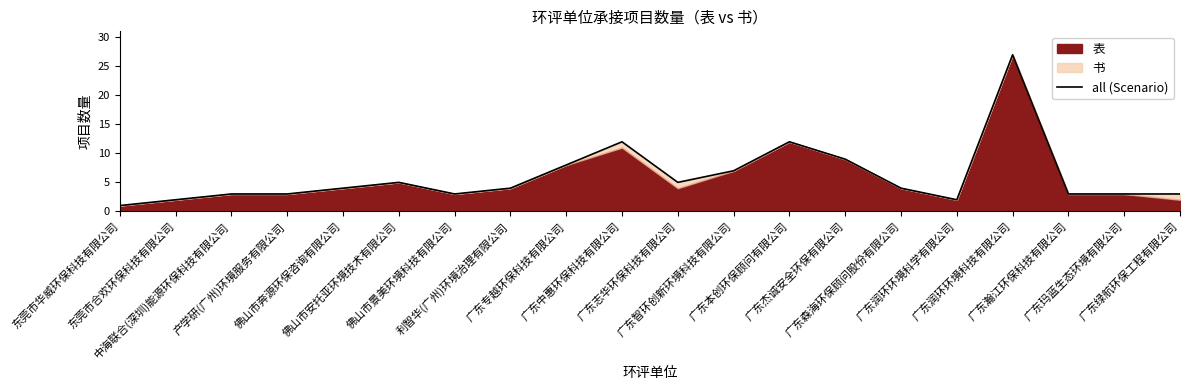

Which category has the lowest value across all series?

东莞市华威环保科技有限公司